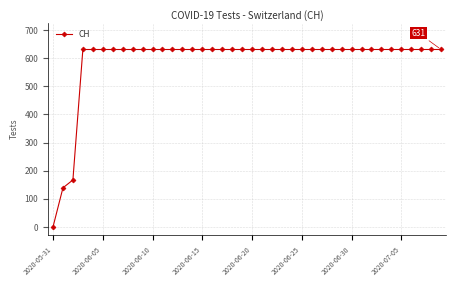

How many lines are shown in the chart?

1